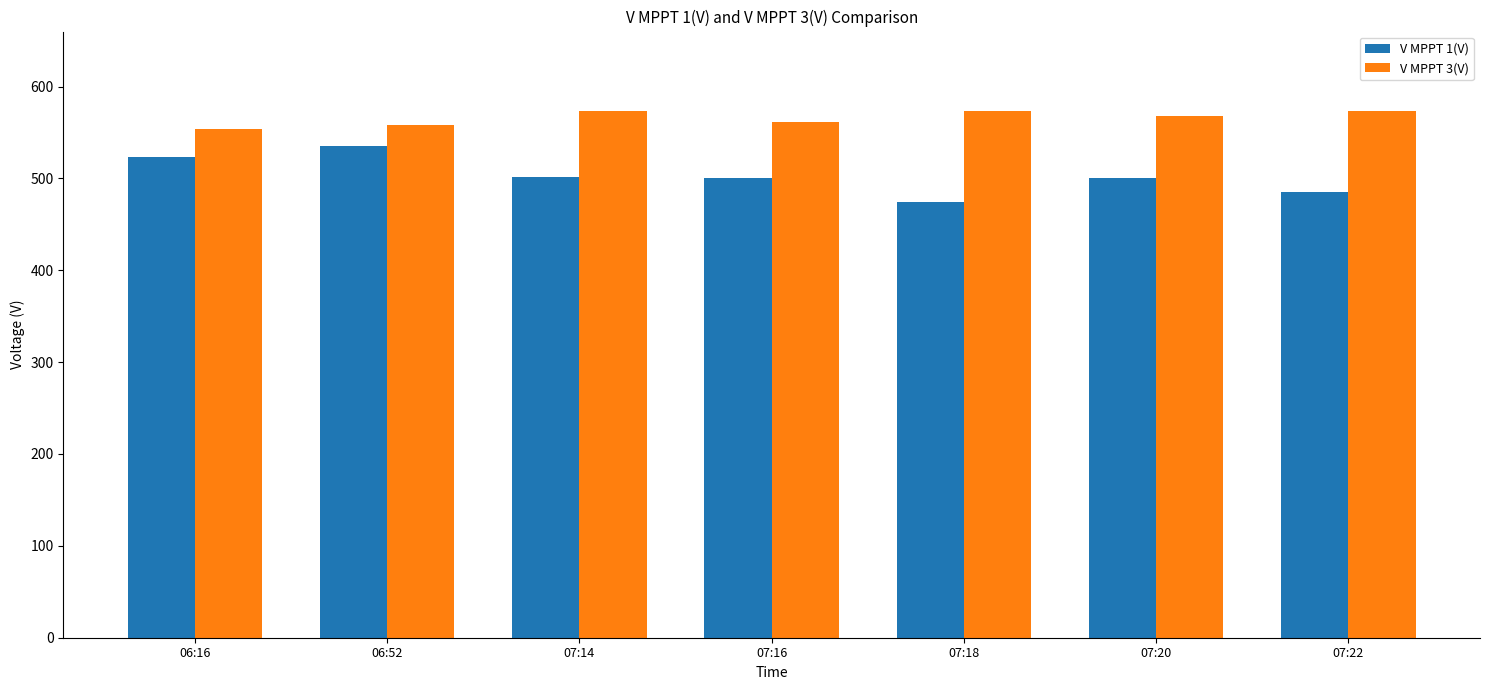

What is the label of the 5th bar from the left?

07:18